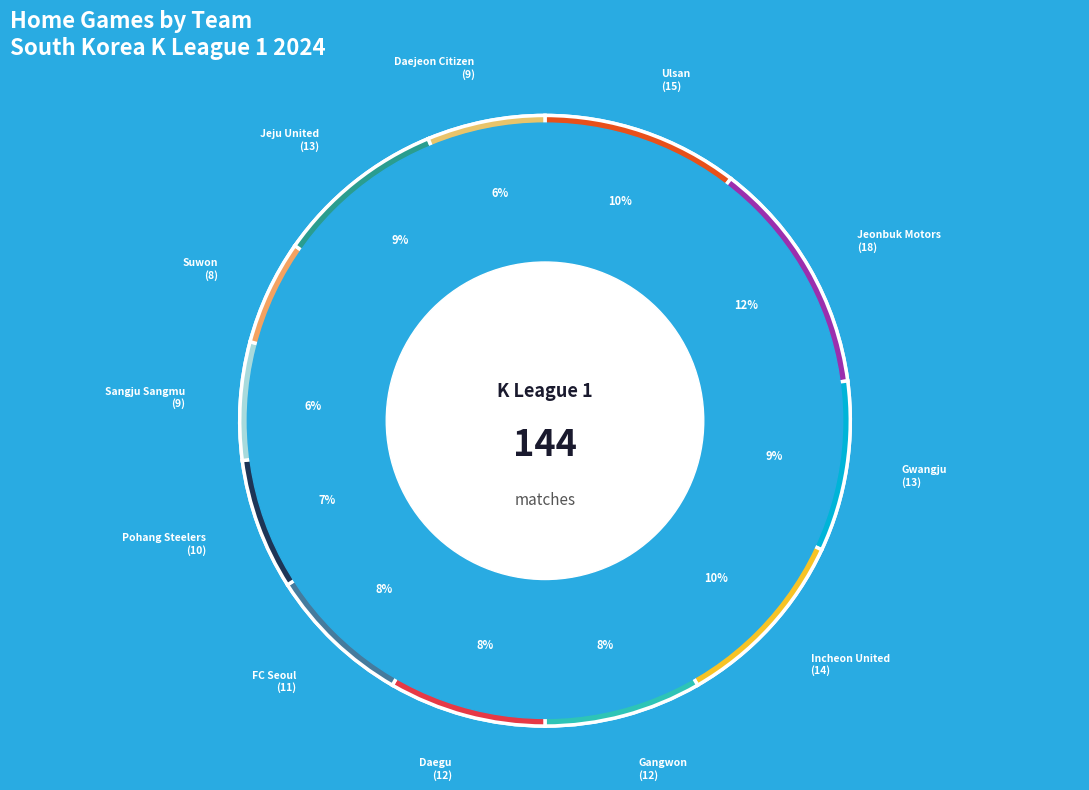

What percentage do Daejeon Citizen and Daegu together represent?

14.6%